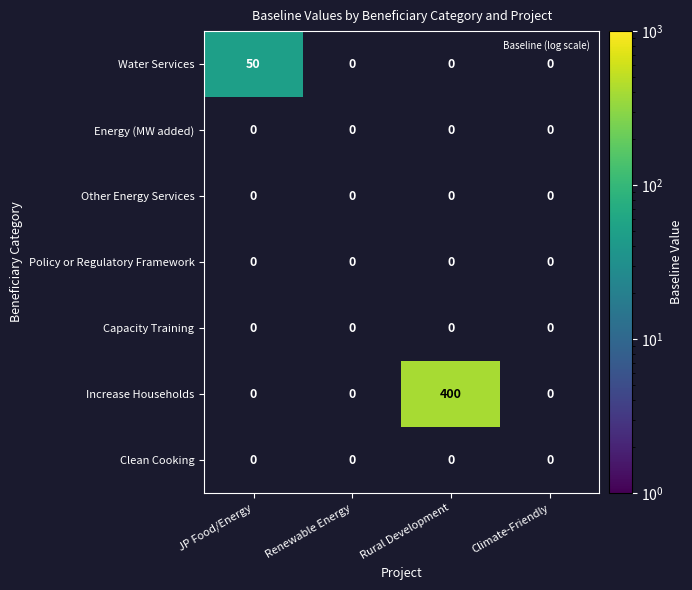

At which category does the chart reach its peak across all series?

Rural Development